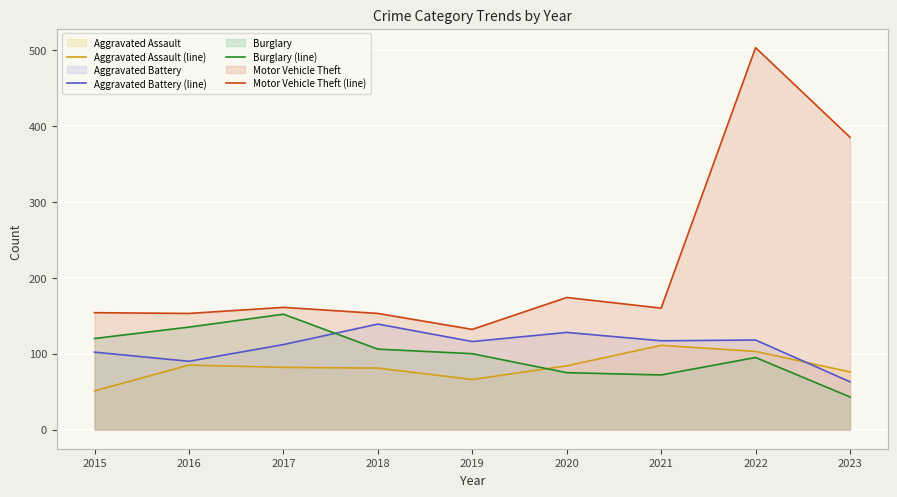

How many lines are shown in the chart?

4